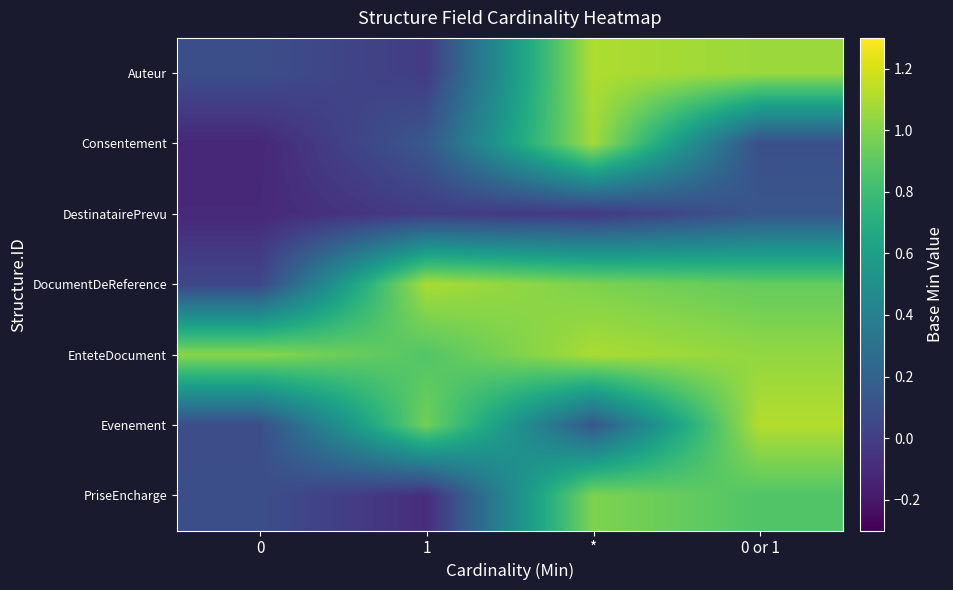

What is the difference between the highest and lowest values at 0 or 1?

1.0